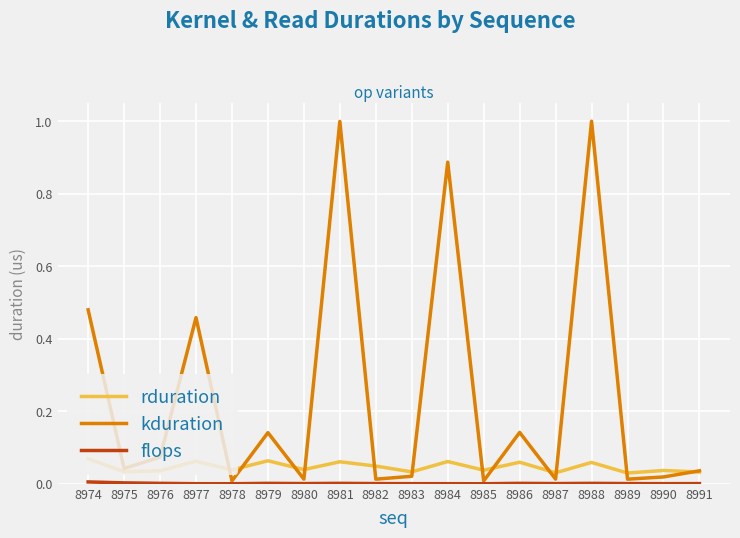

Which series has the largest total across all categories?

kduration